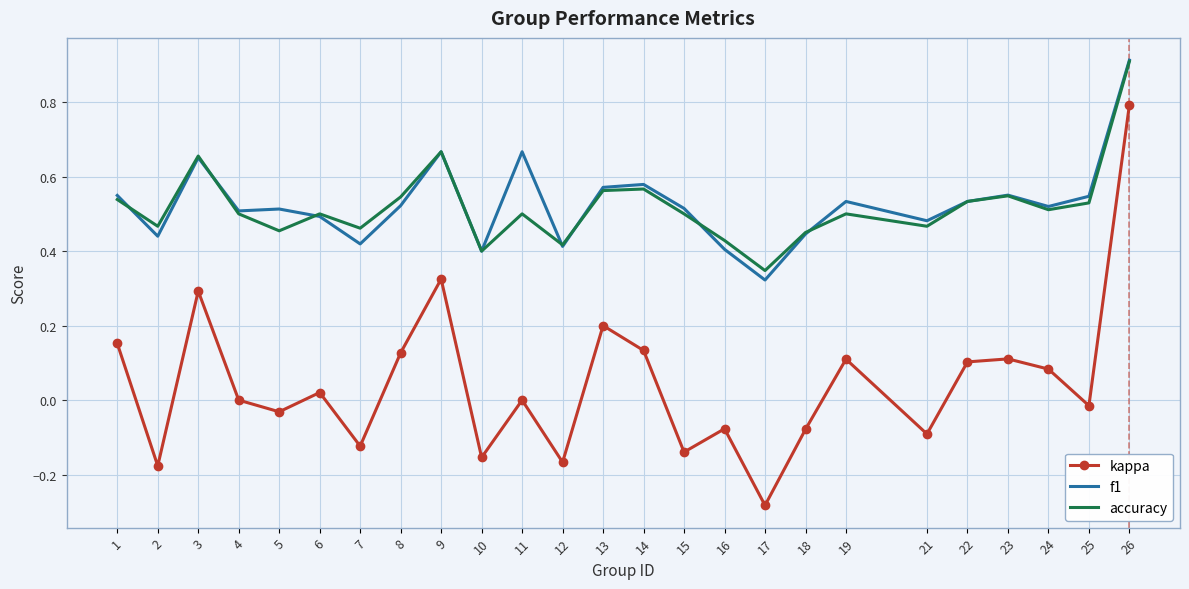

True or false: accuracy and kappa cross at least once.

False